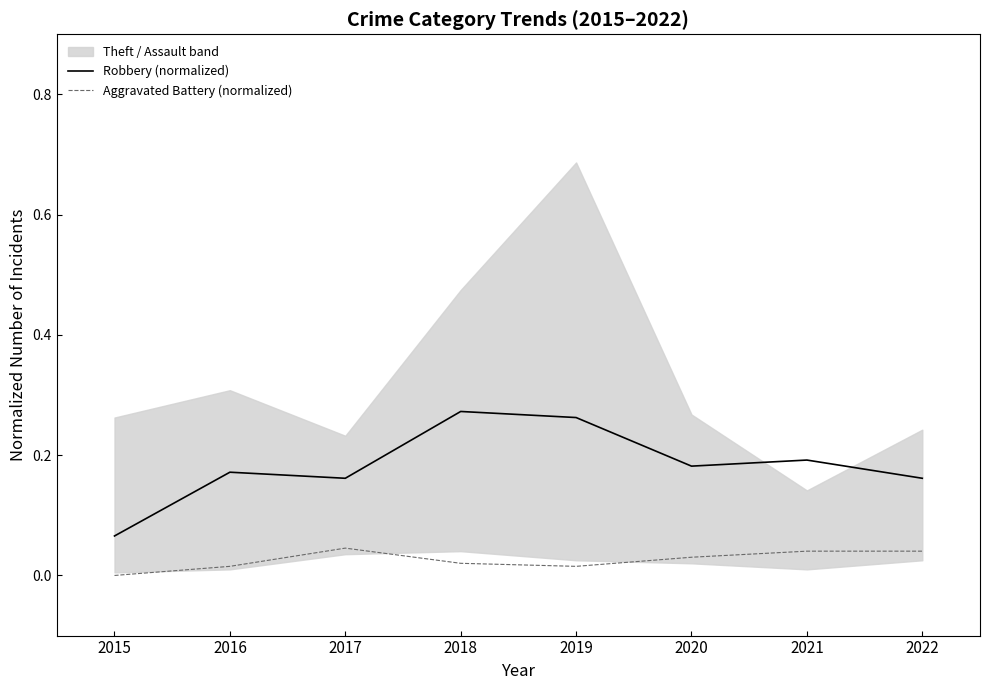

Is the value of Aggravated Battery (normalized) at 2021 greater than the value of Robbery (normalized) at 2017?

No